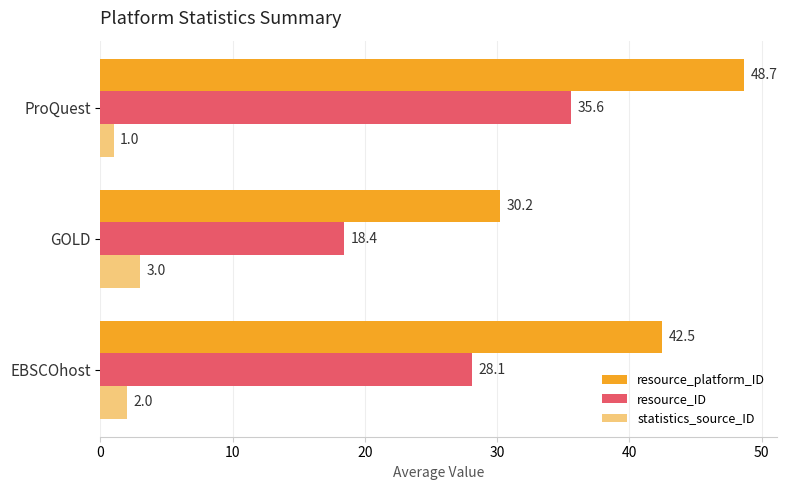

At ProQuest, list the series in order from smallest to largest.

statistics_source_ID, resource_ID, resource_platform_ID